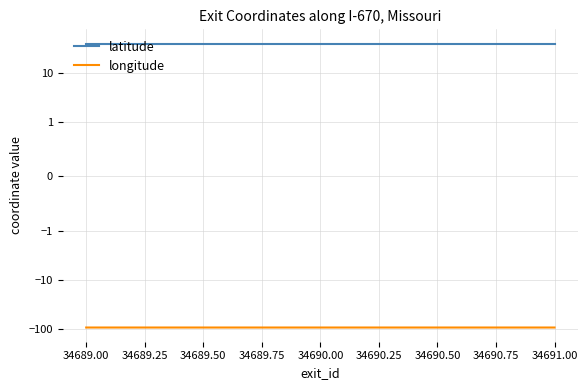

What is the minimum value for latitude?

39.1